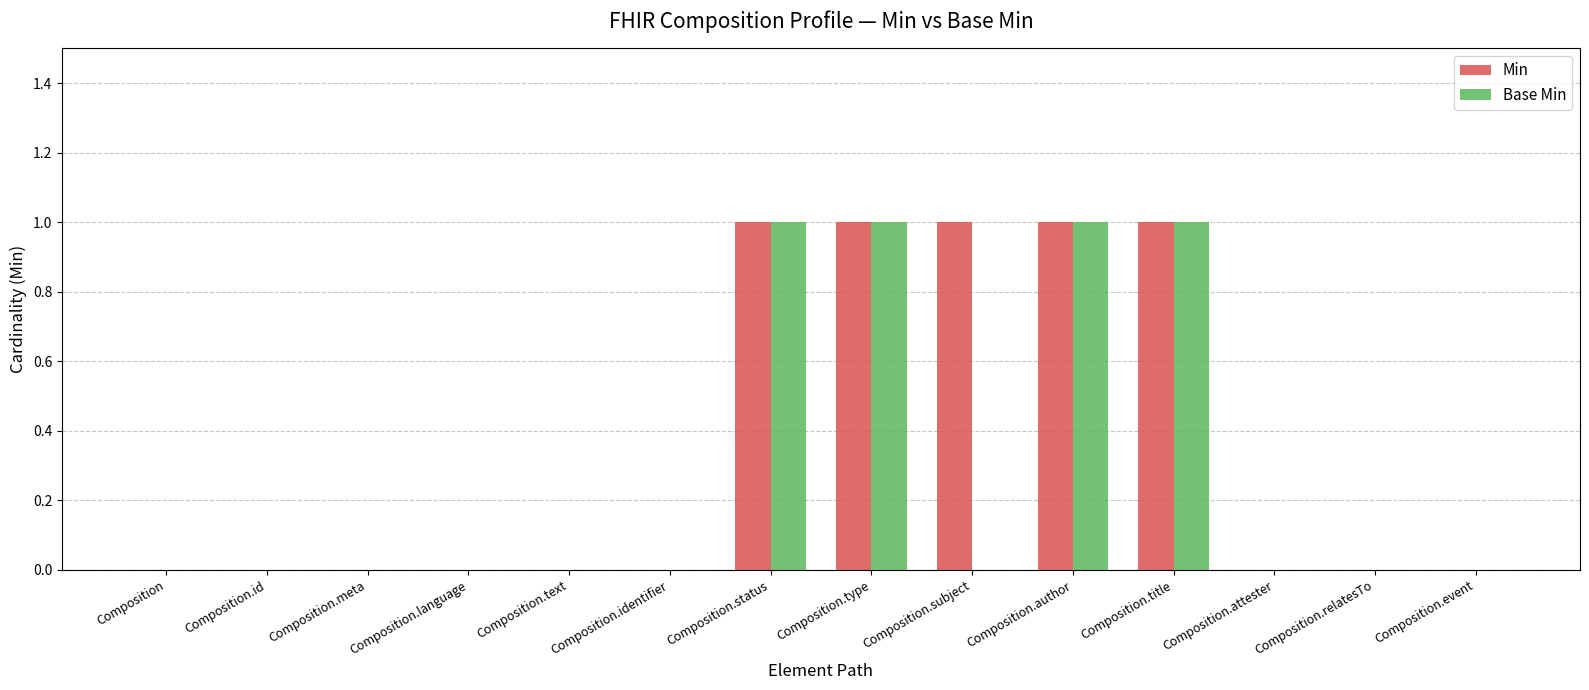

What is the sum of all Min values?

5